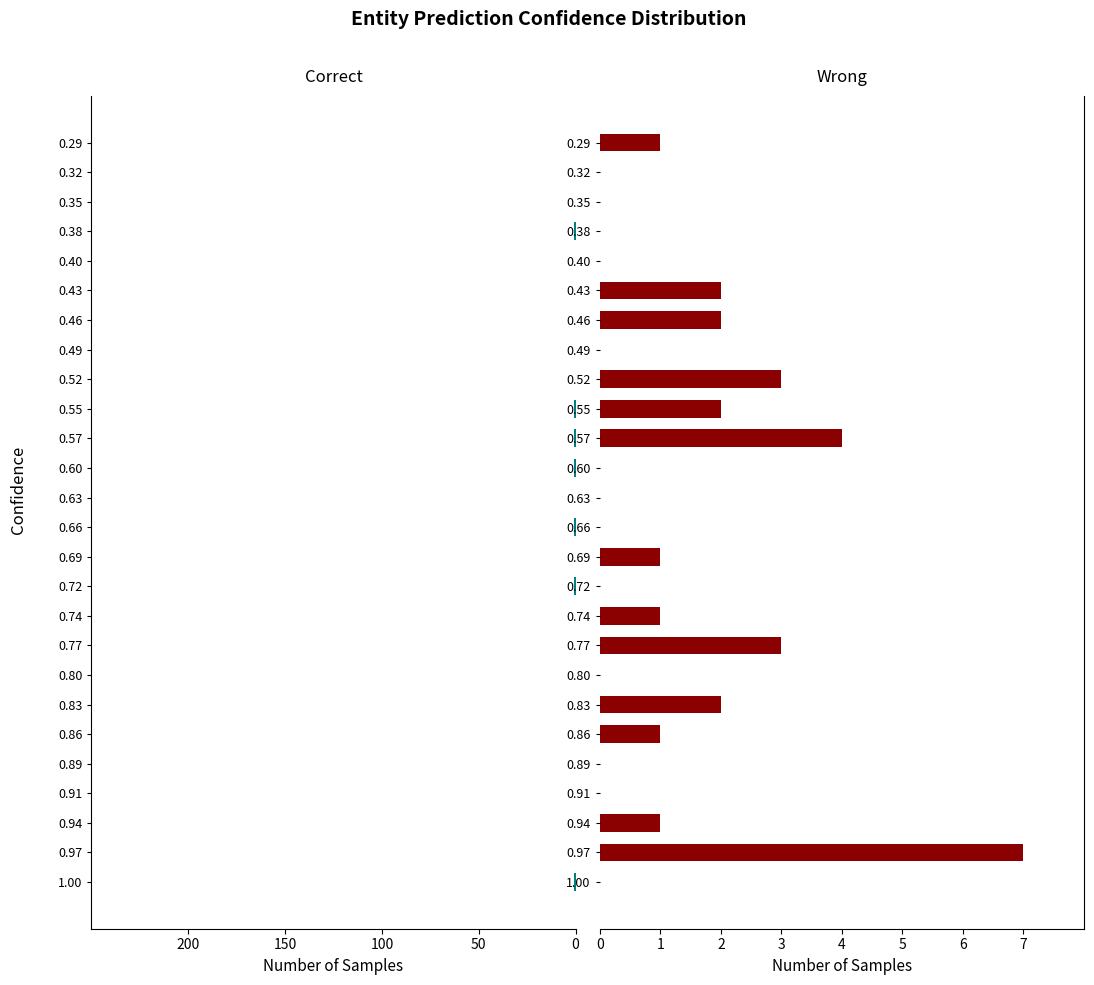

Is it true that Wrong equals 0 at 1.00?

True